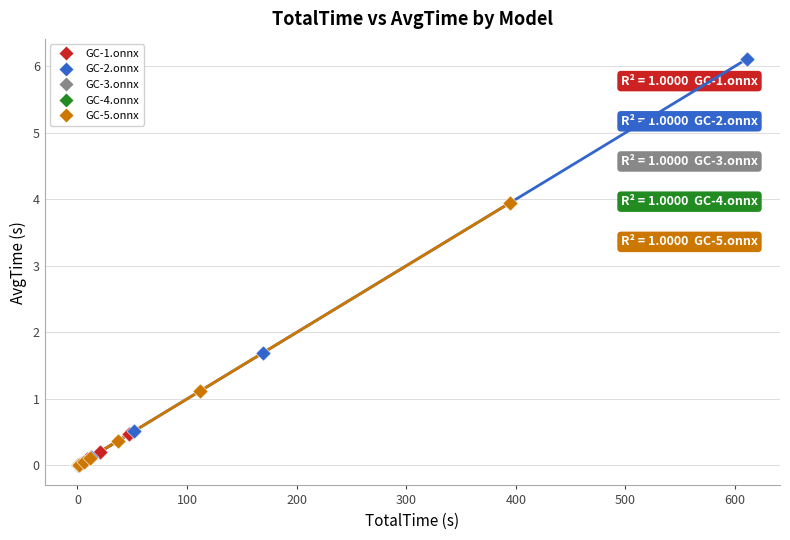

Which series has the widest spread of Y values?

GC-2.onnx